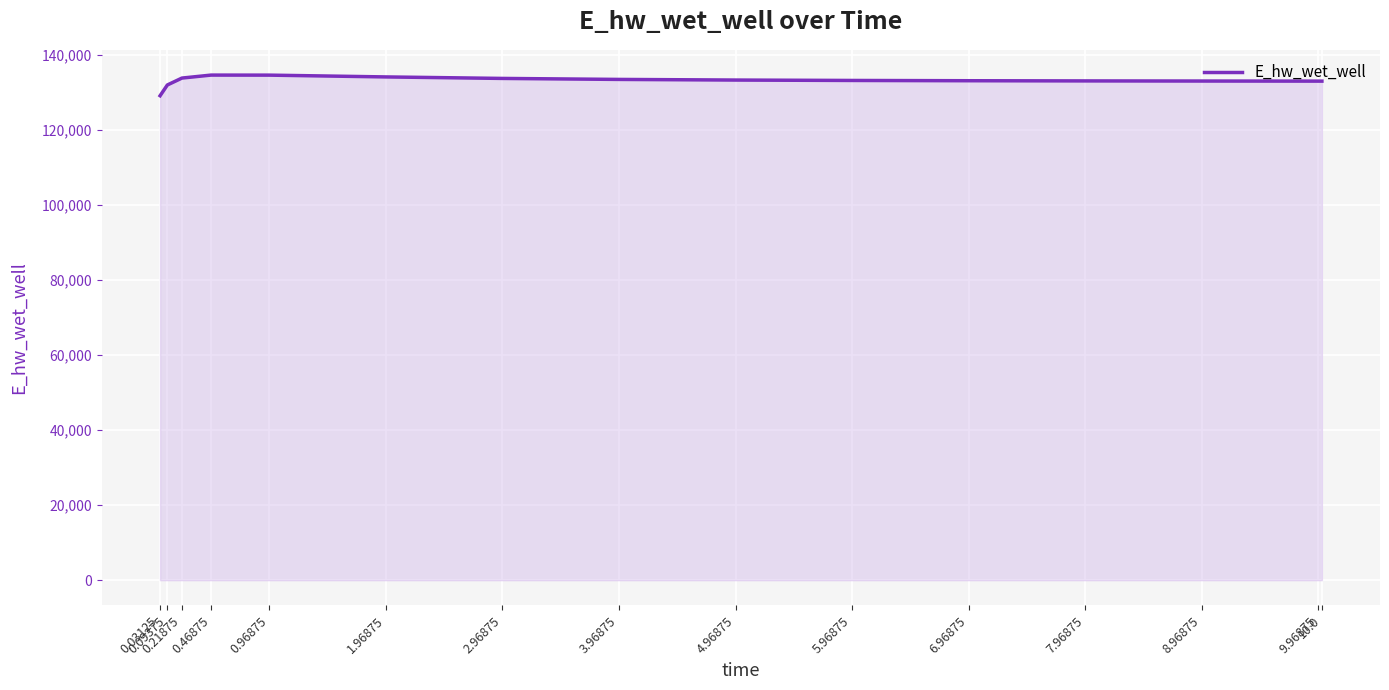

What is the difference between the maximum and minimum values?

5502.3